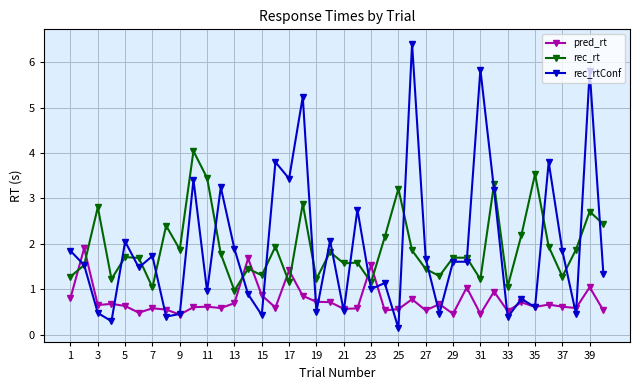

How many lines are shown in the chart?

3